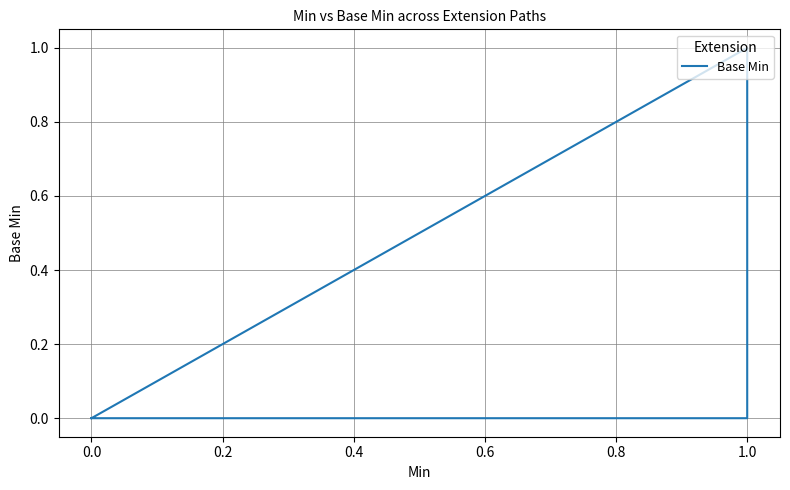

The chart shows a value of 0 at 0.0. True or false?

True